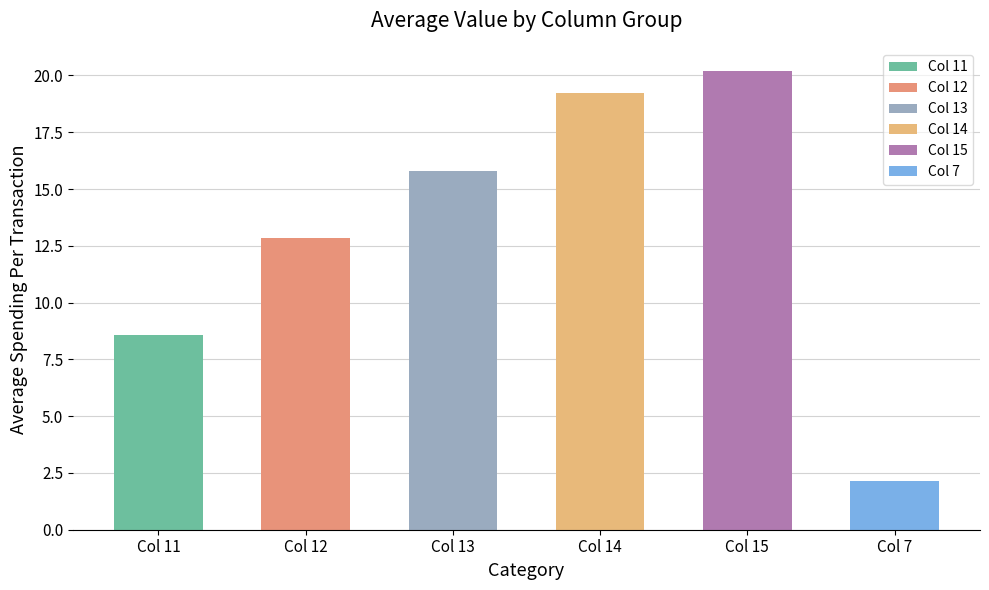

Which has a higher value, Col 13 or Col 12?

Col 13